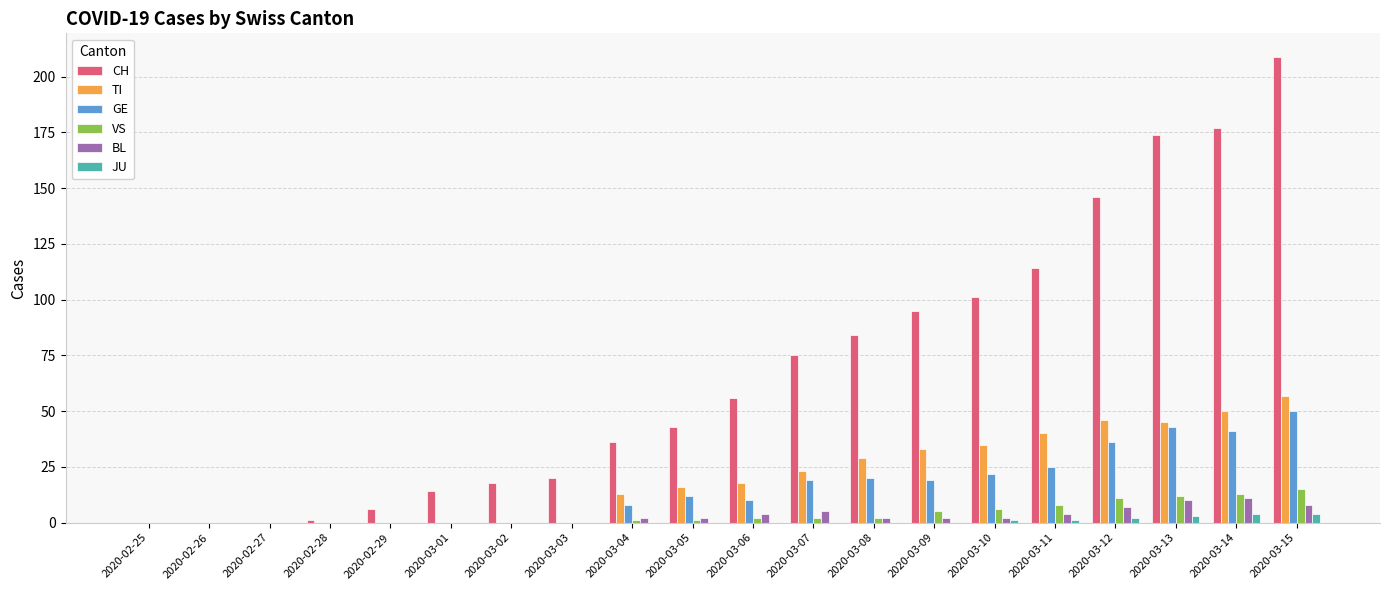

Is it true that CH equals 0 at 2020-02-26?

True